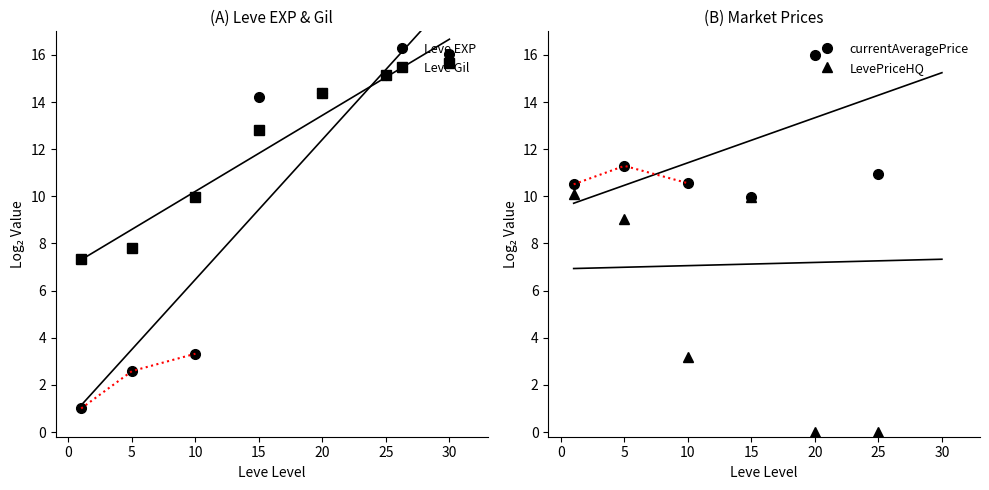

True or false: Leve Gil has more than 0 points higher than both neighbors.

False